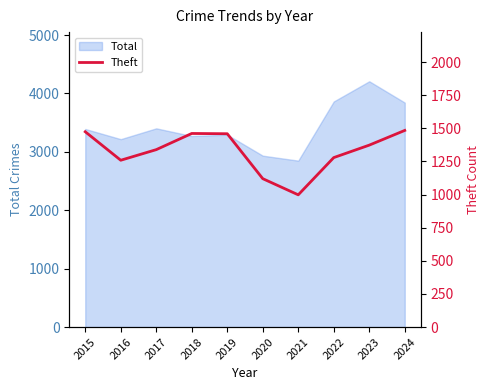

Reading left to right, extract all data points from this chart.

1474	1259	1339	1461	1459	1120	998	1279	1373	1484